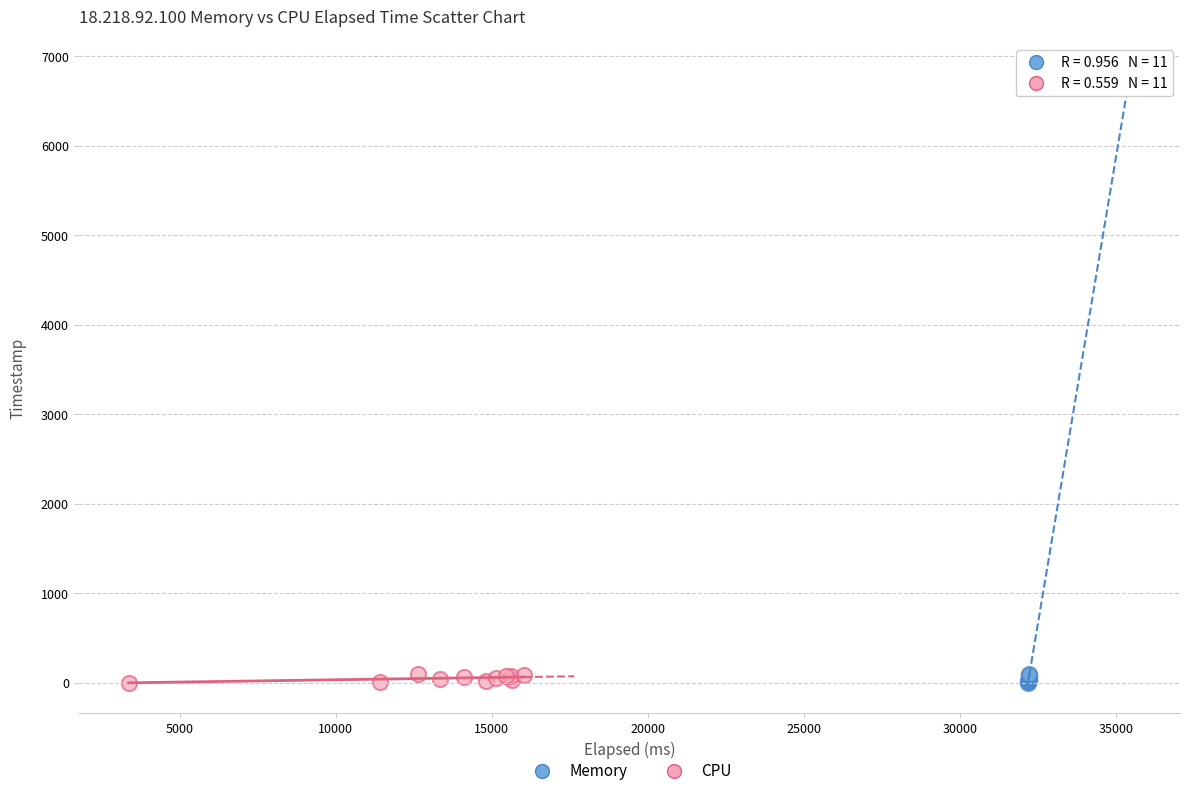

What are all the series names shown in the legend?

Memory, CPU